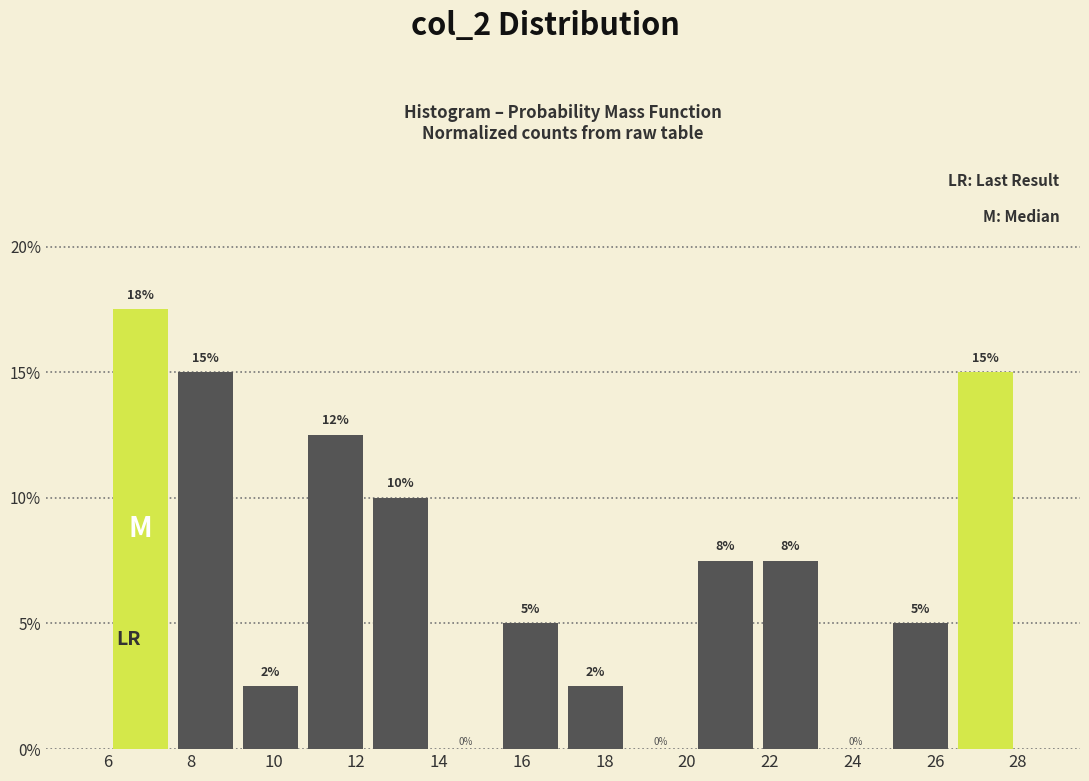

Which range on the x-axis has the tallest bar?

6.0 to 7.6